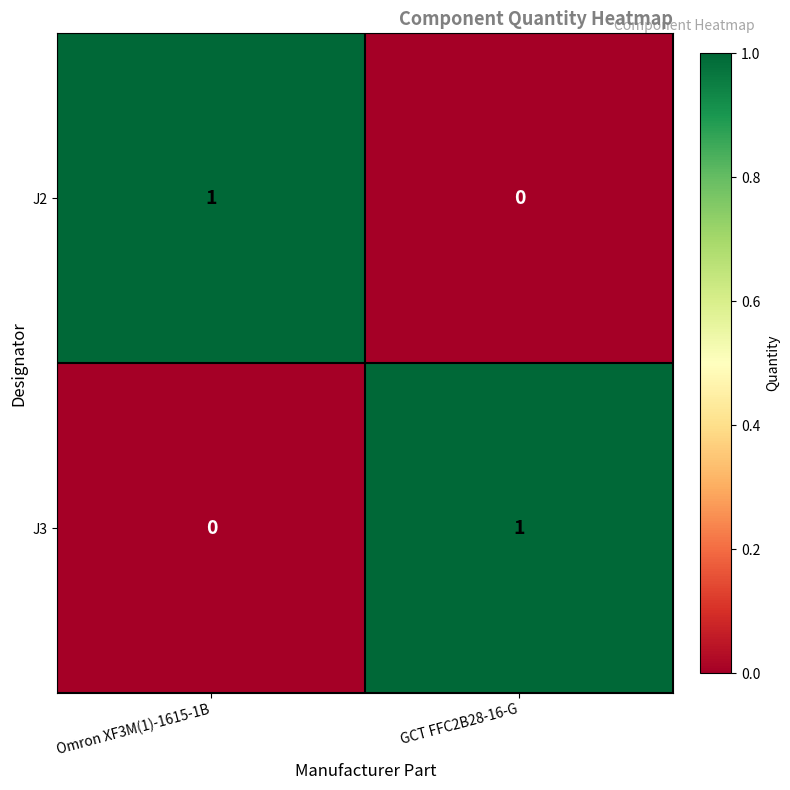

Reading left to right, list all the values displayed in this chart.

J2: 1	0
J3: 0	1